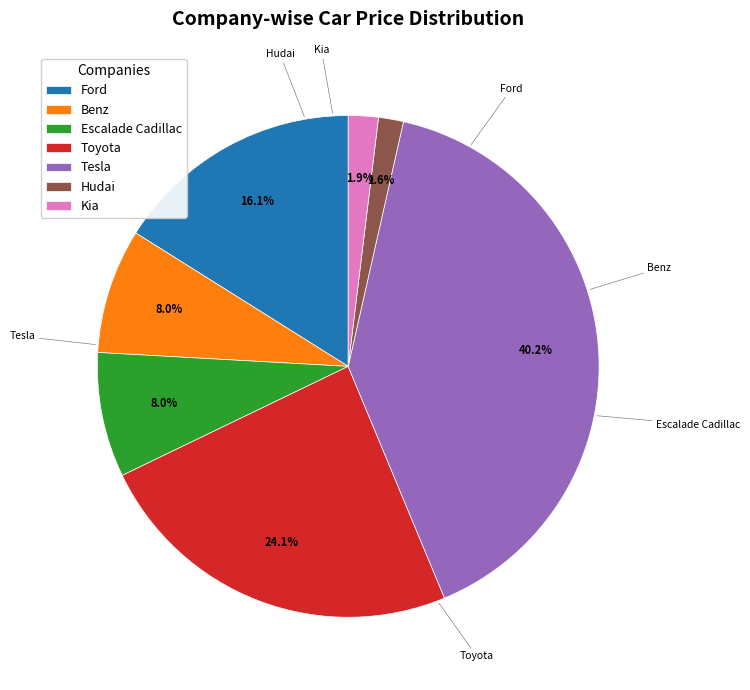

What is the largest slice in the pie chart?

Tesla